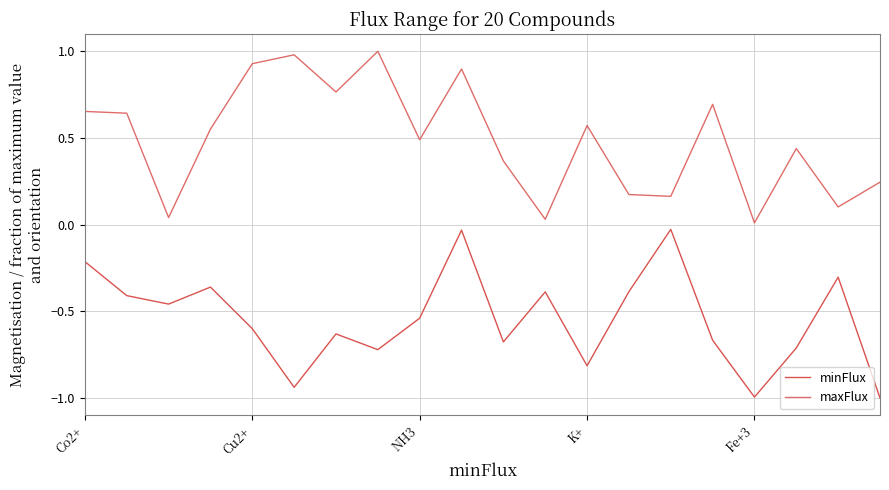

True or false: maxFlux and minFlux cross at least once.

False